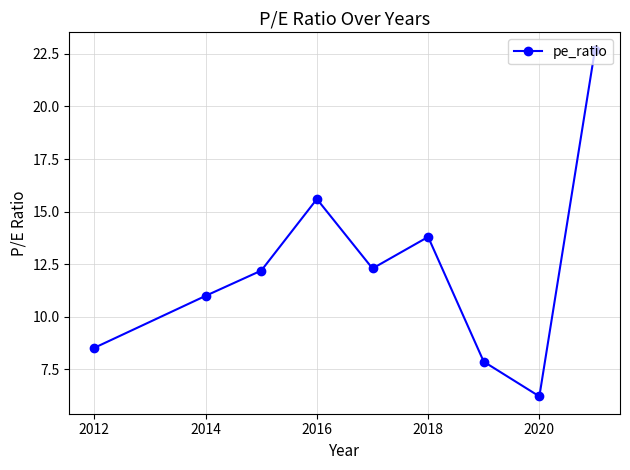

True or false: the data shows 3.2 at 2014.

False